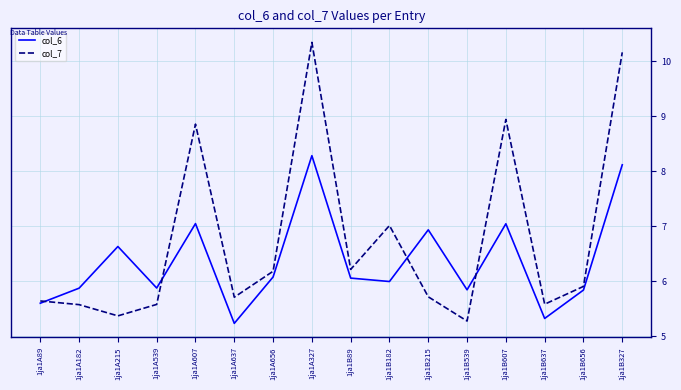

True or false: col_6 has more than 1 points higher than both neighbors.

True